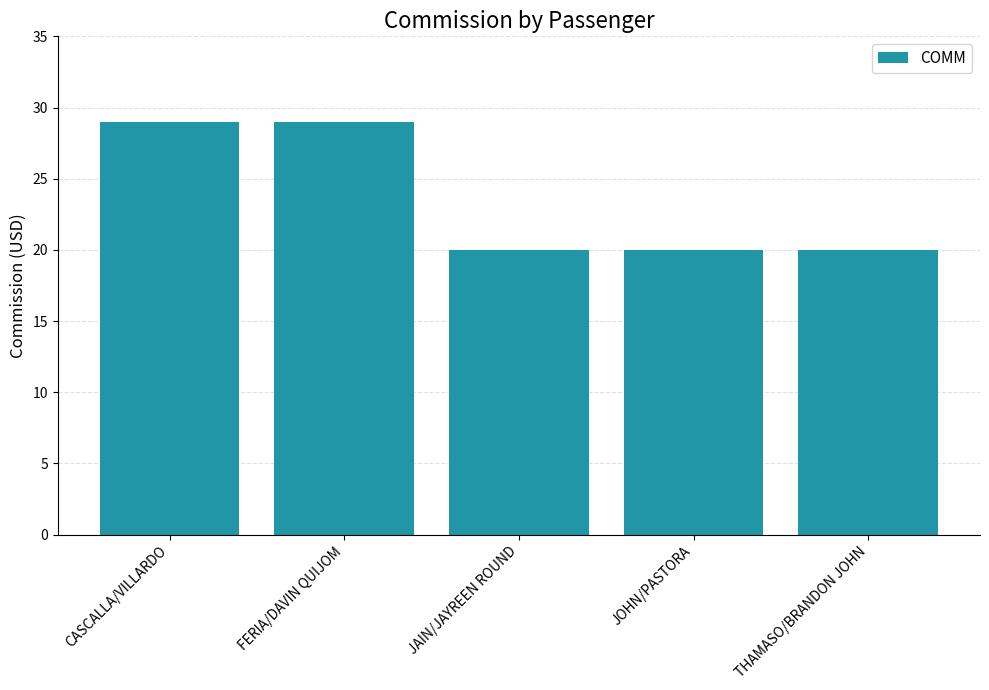

What is the approximate value at JOHN/PASTORA?

20.0